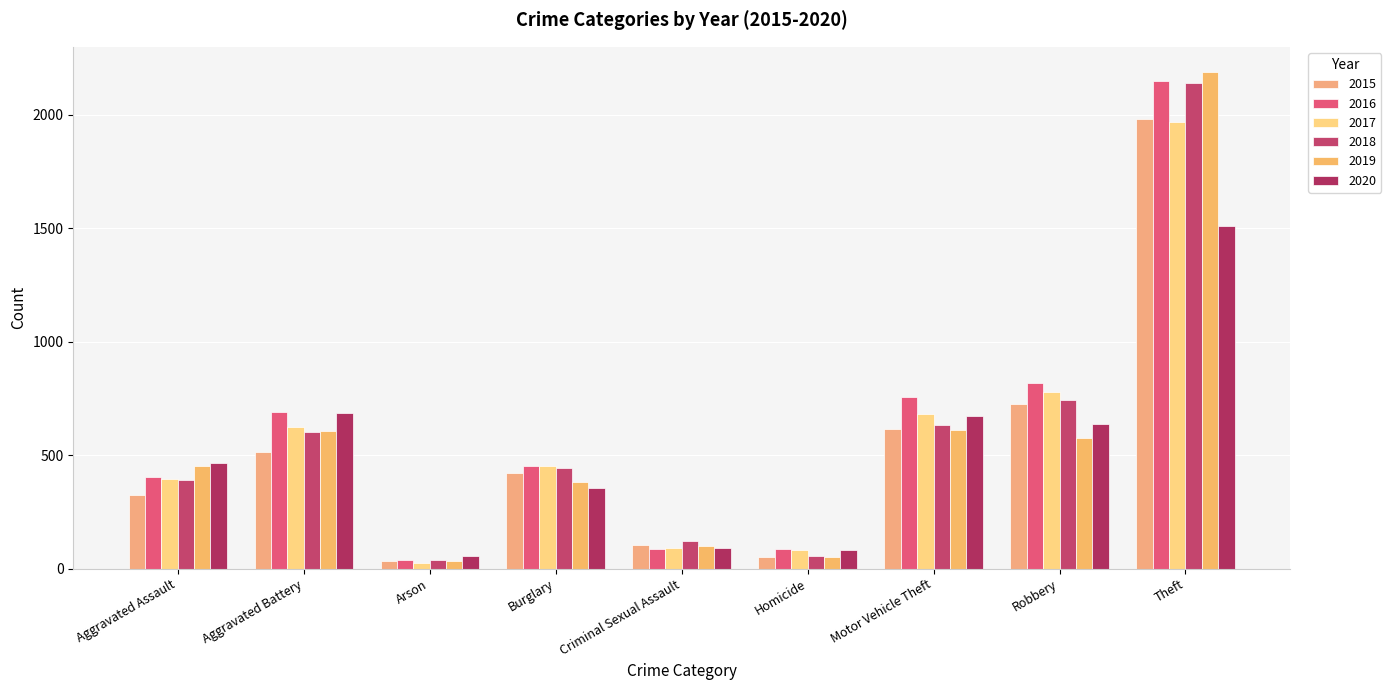

Where does the 2018 series first go above 443?

Aggravated Battery